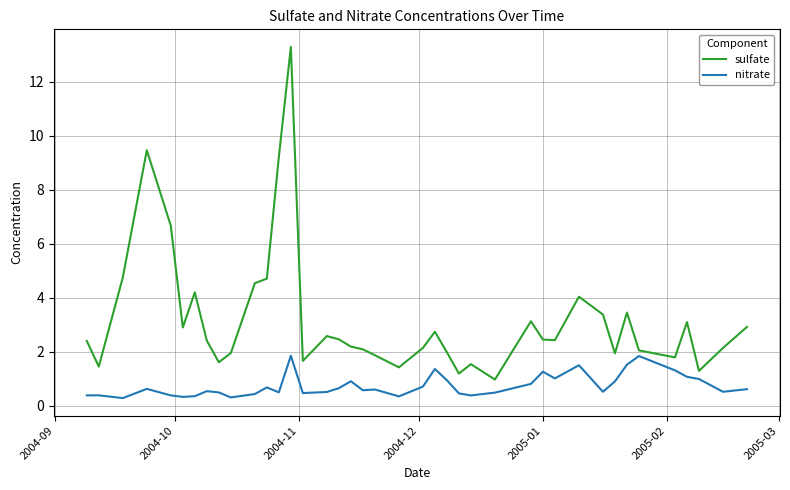

Which series has the largest total across all categories?

sulfate